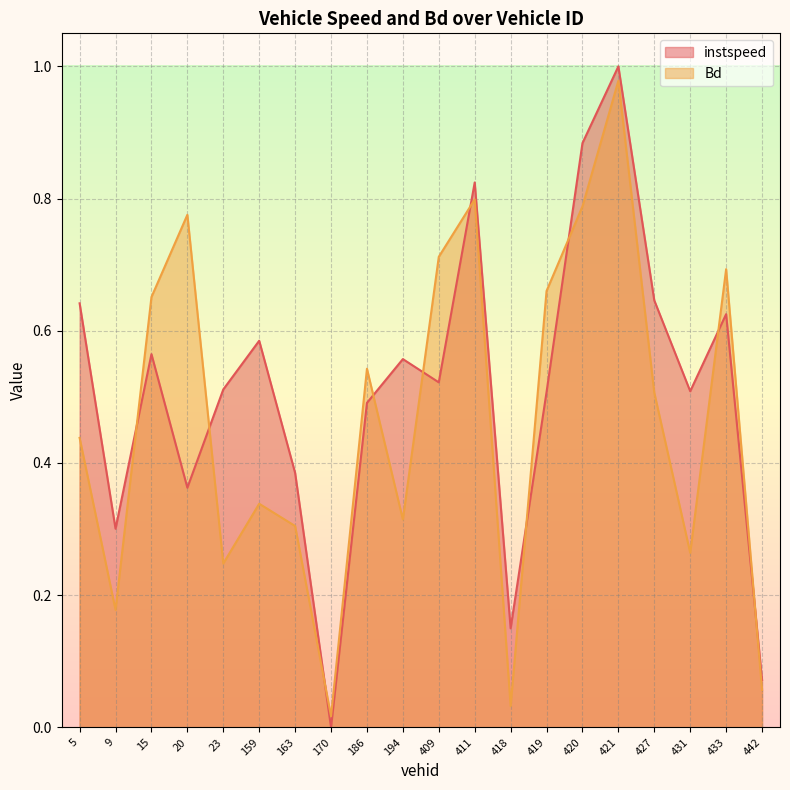

What is the sum of all instspeed values?

10.1